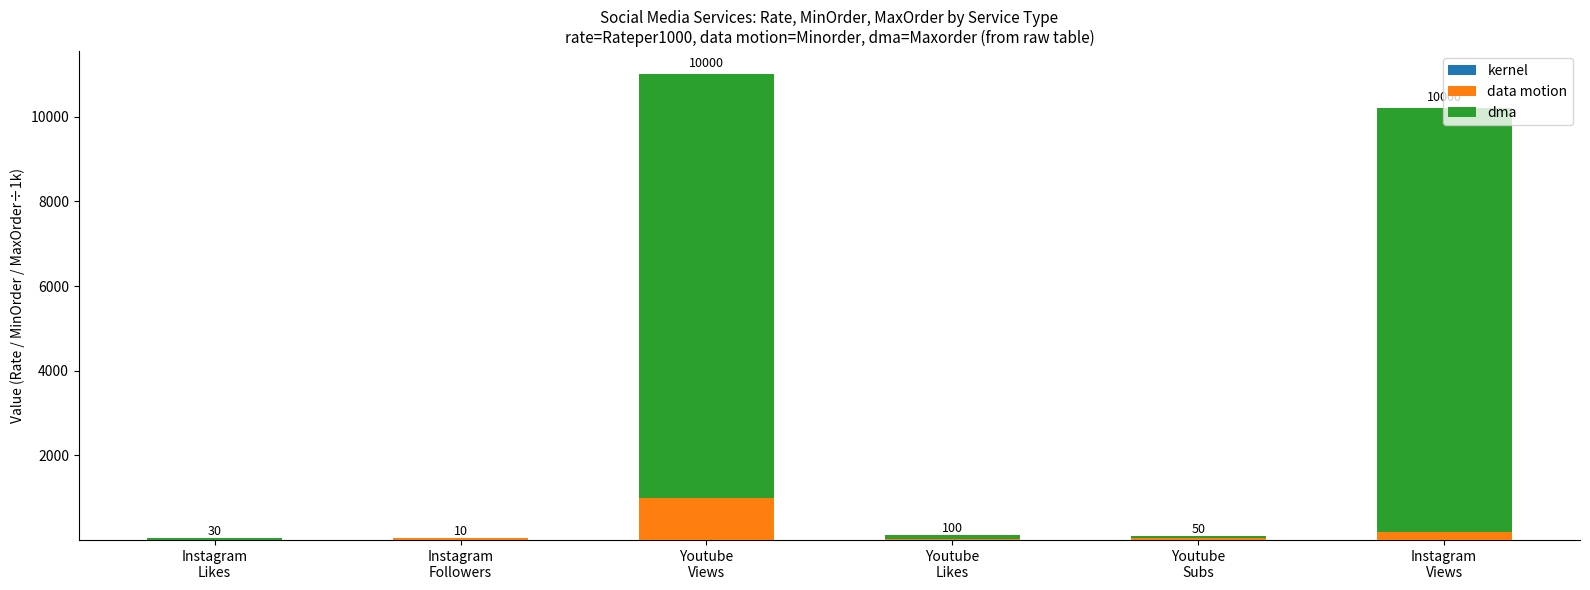

Are the bars grouped side by side (vs. stacked)?

No